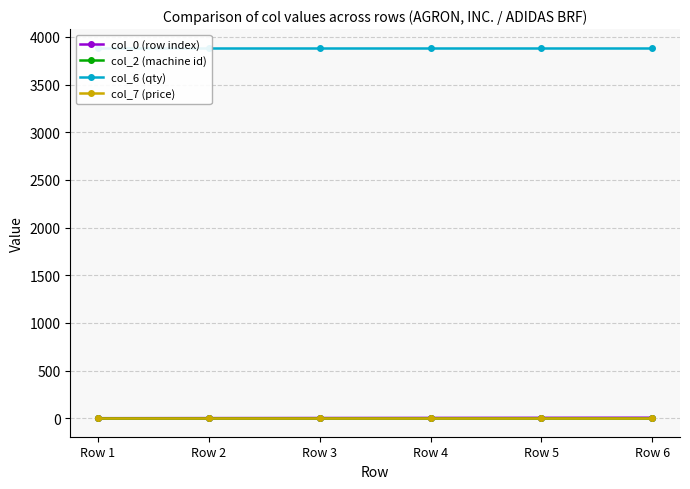

At which category does the chart reach its minimum across all series?

Row 1